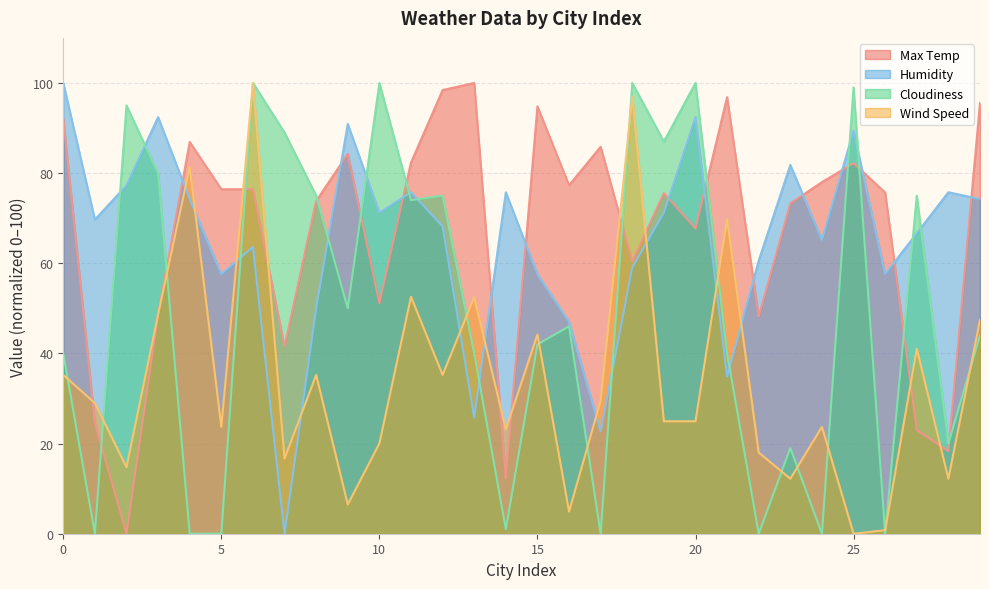

What is the approximate value of Max Temp at 28?

18.3